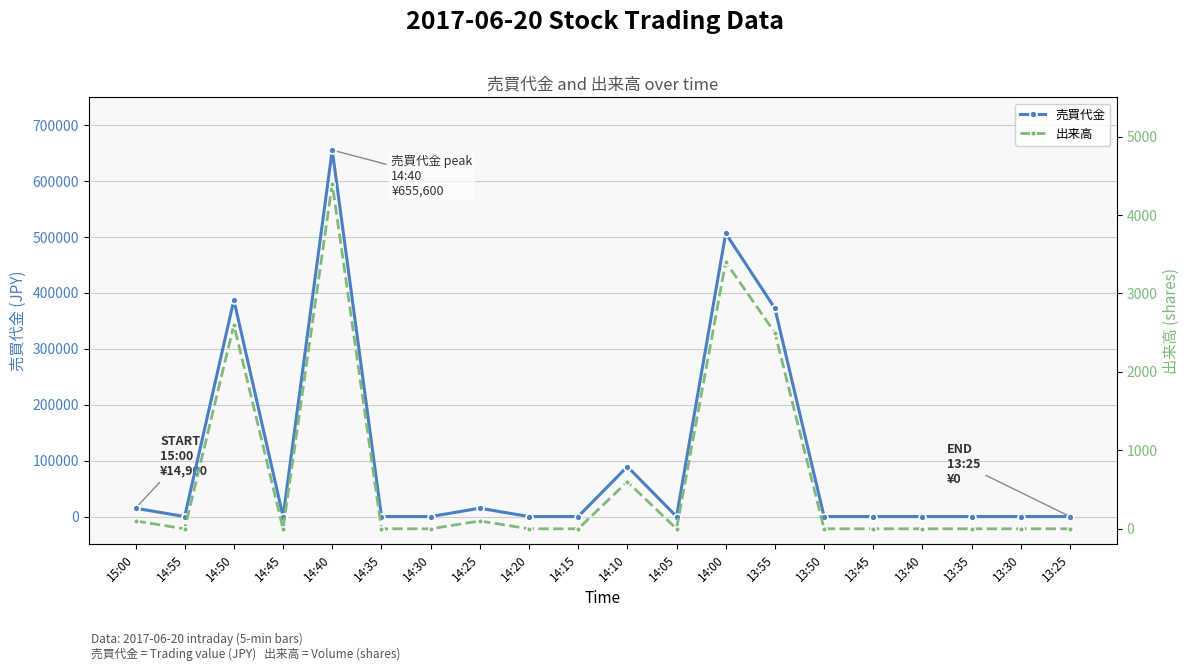

Is it true that 売買代金 equals 0 at 13:35?

True